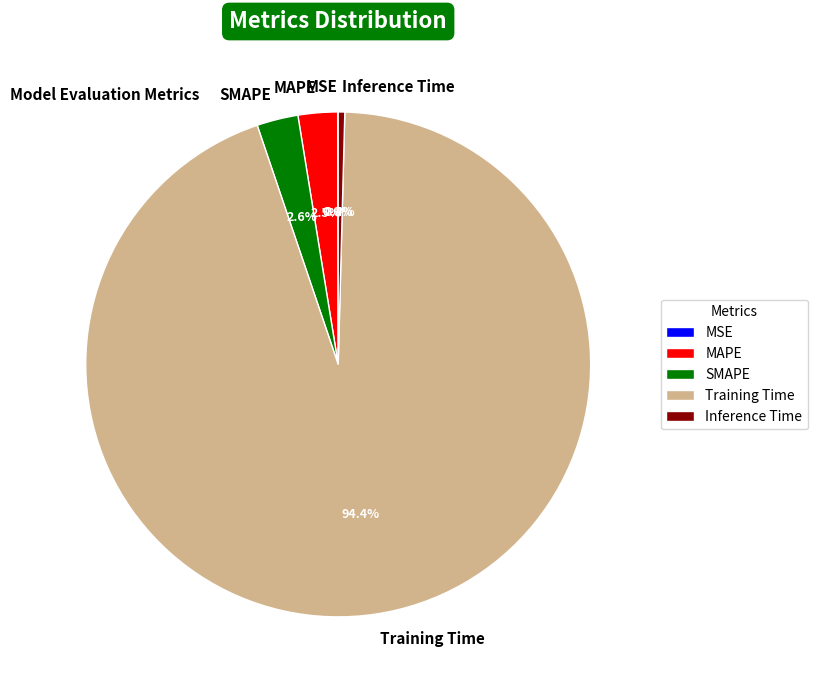

What percentage is the Training Time slice, to the nearest percent?

94%